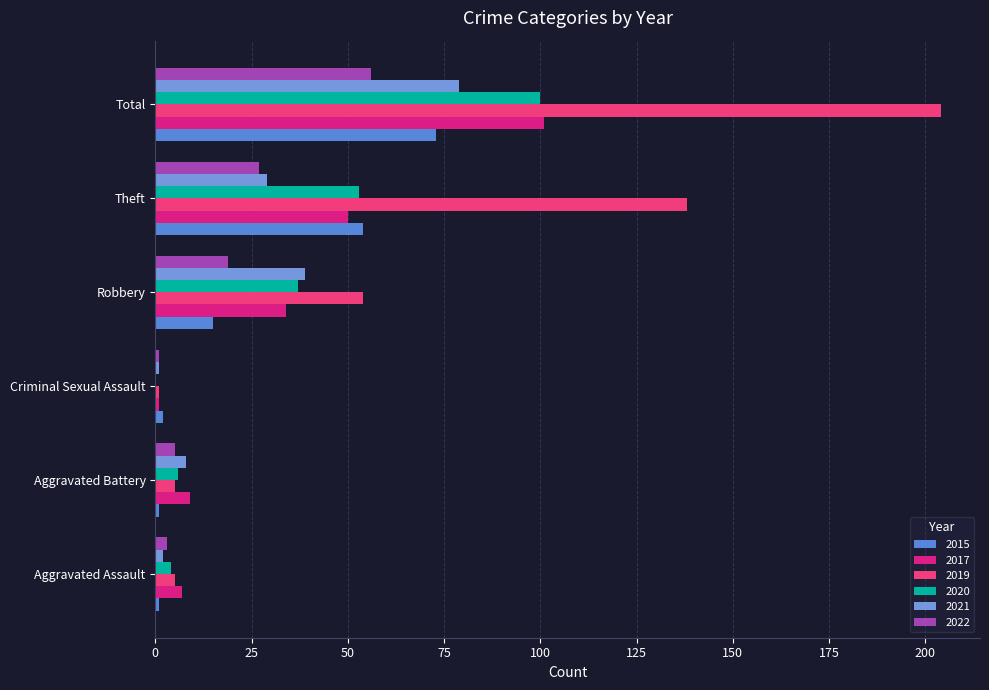

What value does the 2020 series have at Theft?

53